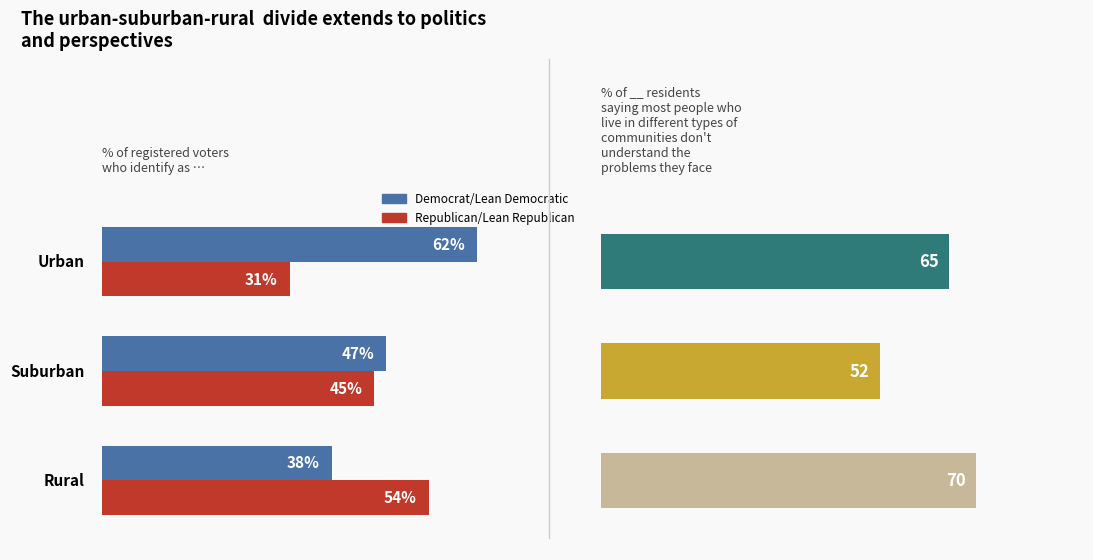

The % saying residents in other
types of communities don't
understand their problems series shows 94 at 20. True or false?

False